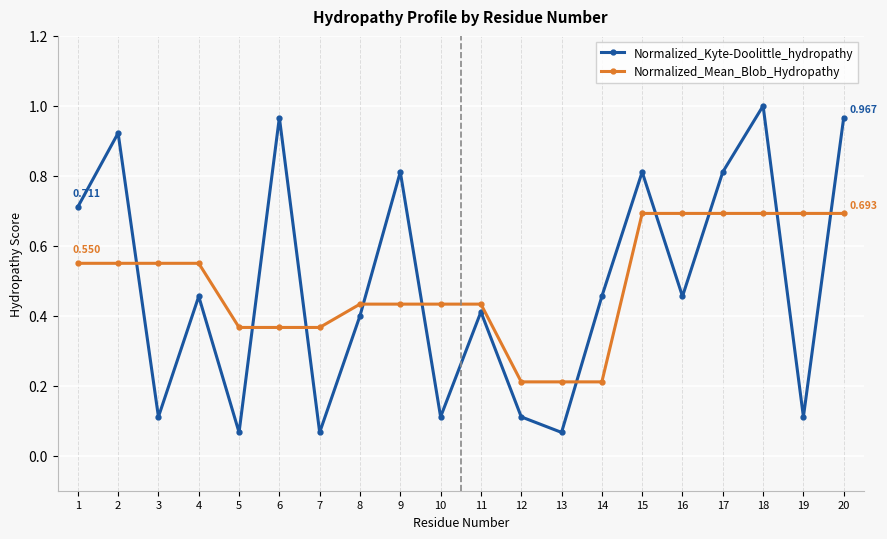

True or false: Normalized_Kyte-Doolittle_hydropathy has more than 2 interior local peaks.

True